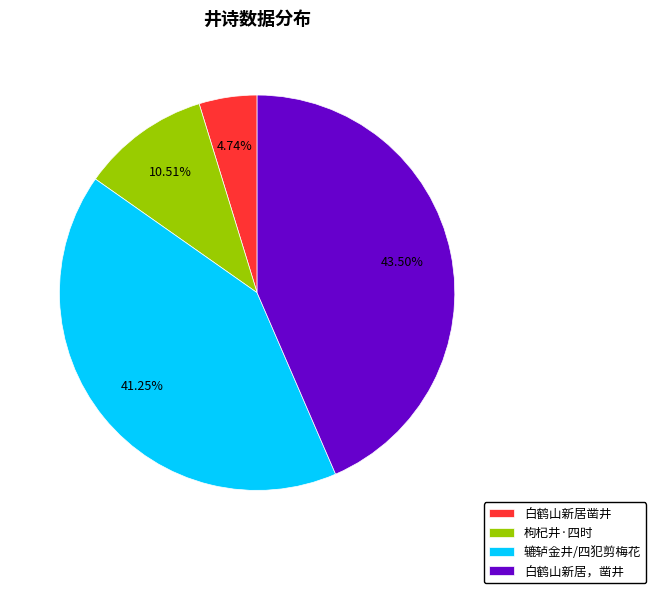

Is the sum of 枸杞井·四时 and 白鹤山新居，凿井 greater than half?

Yes